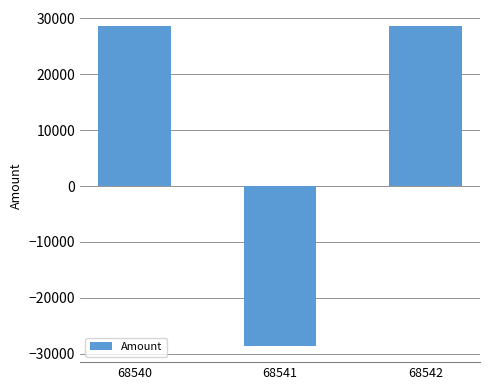

Which has a higher value, 68540 or 68541?

68540